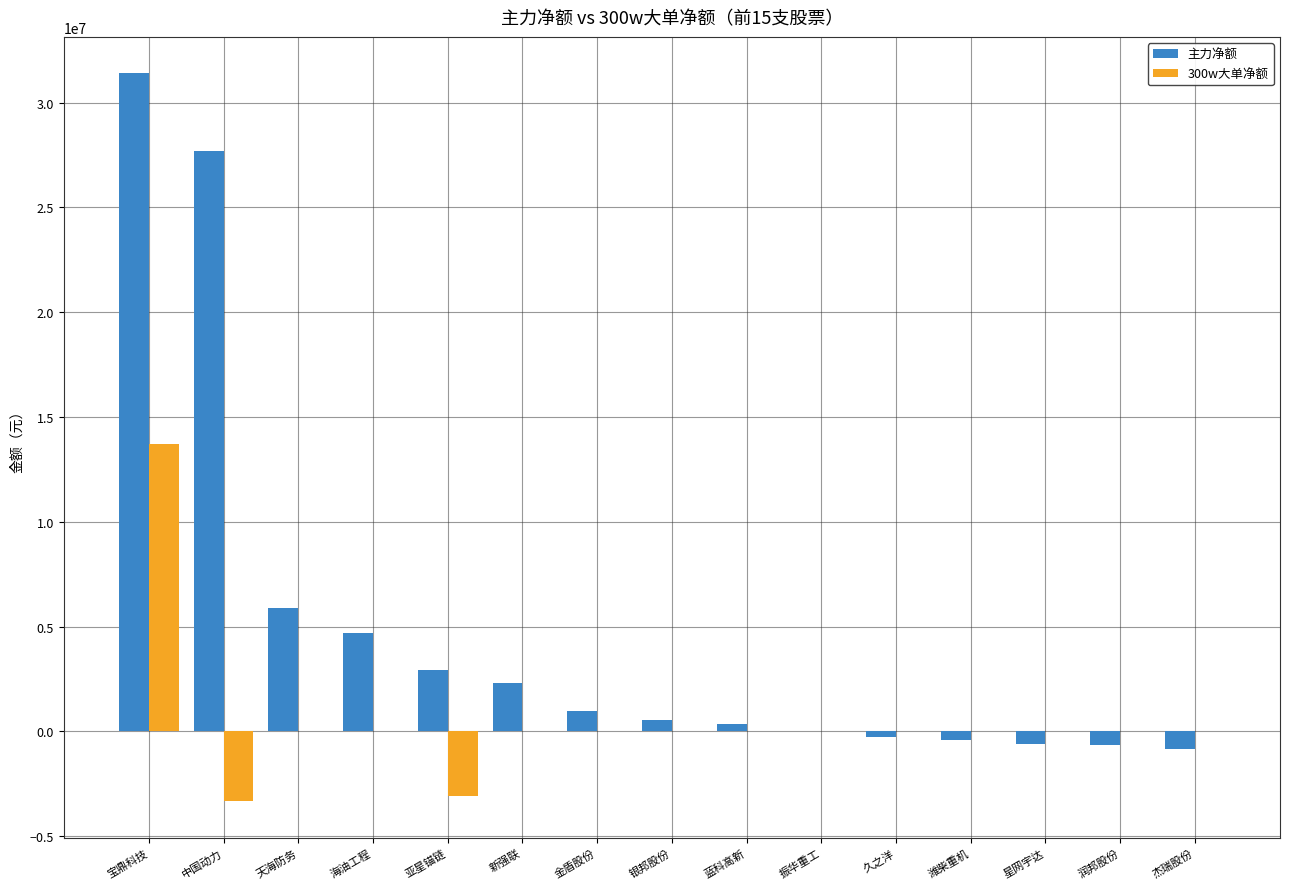

What is the sum of all 主力净额 values?

73902654